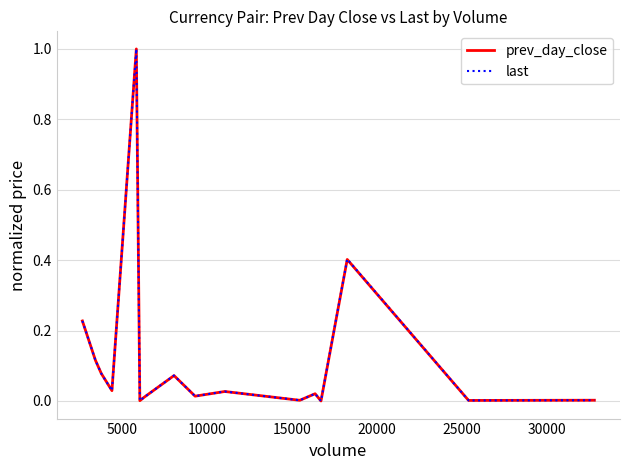

What is the highest value of the prev_day_close series?

1.0